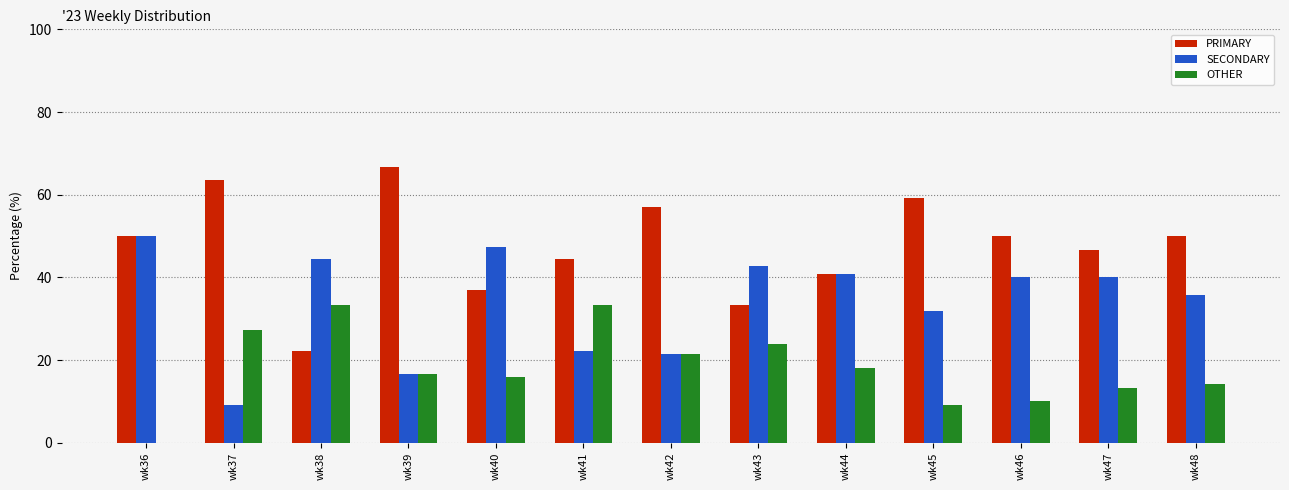

Is the value of PRIMARY at wk39 greater than the value of OTHER at wk40?

Yes